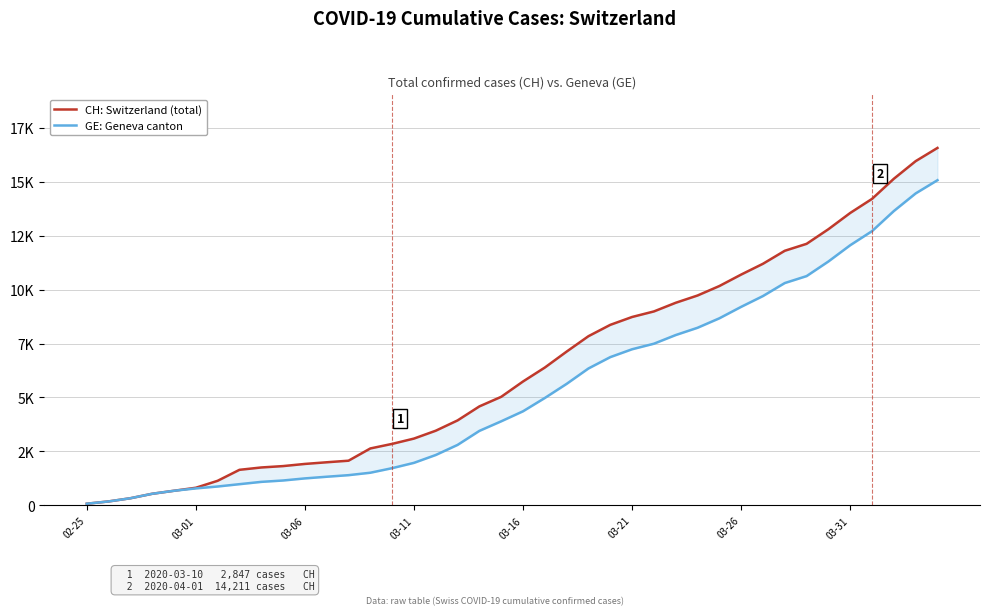

What position from the right is 23?

17